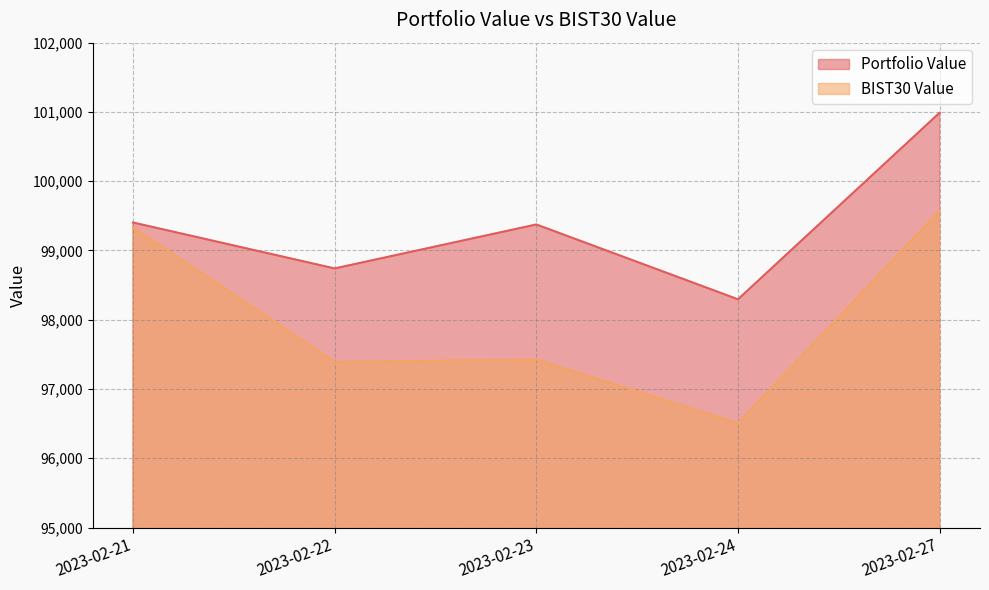

At which label does Portfolio Value reach its peak?

2023-02-27